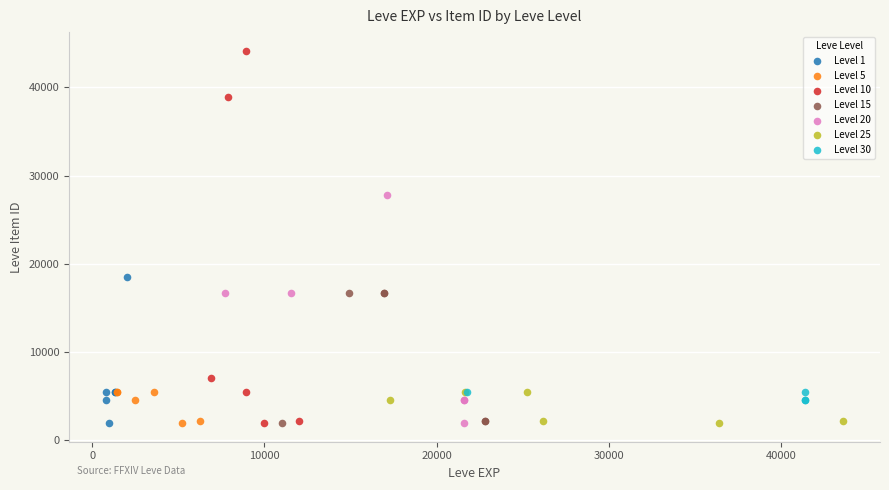

Which series contains the highest Y value?

Level 10